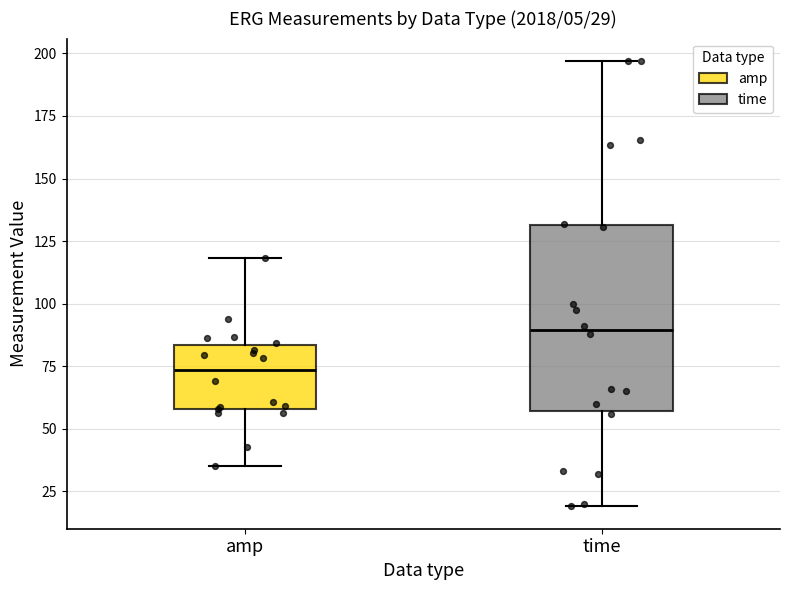

Which box is the tallest, from its lower edge to its upper edge?

time